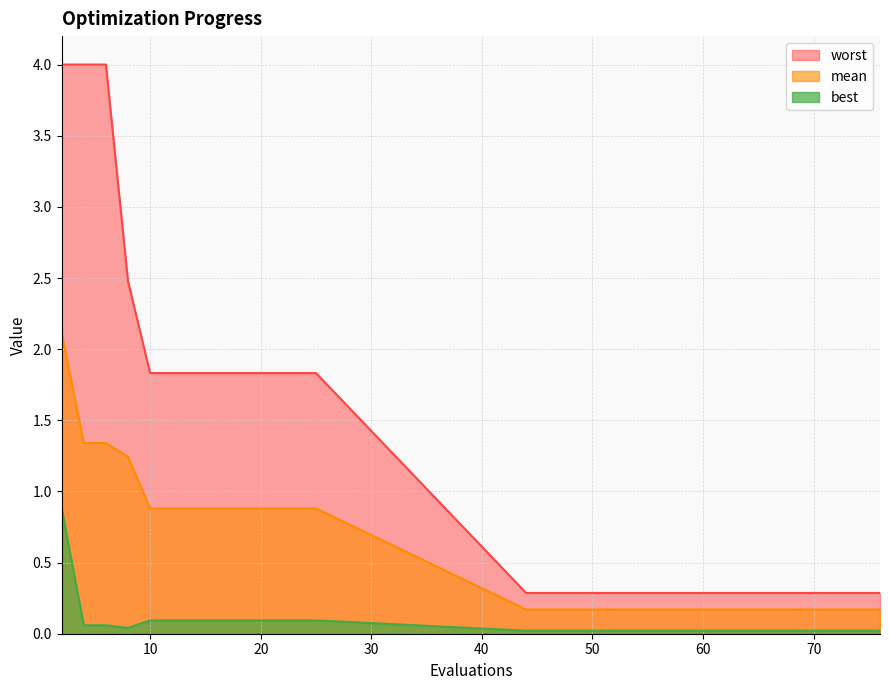

What is the value of the best point at the 7th from the left?

0.1